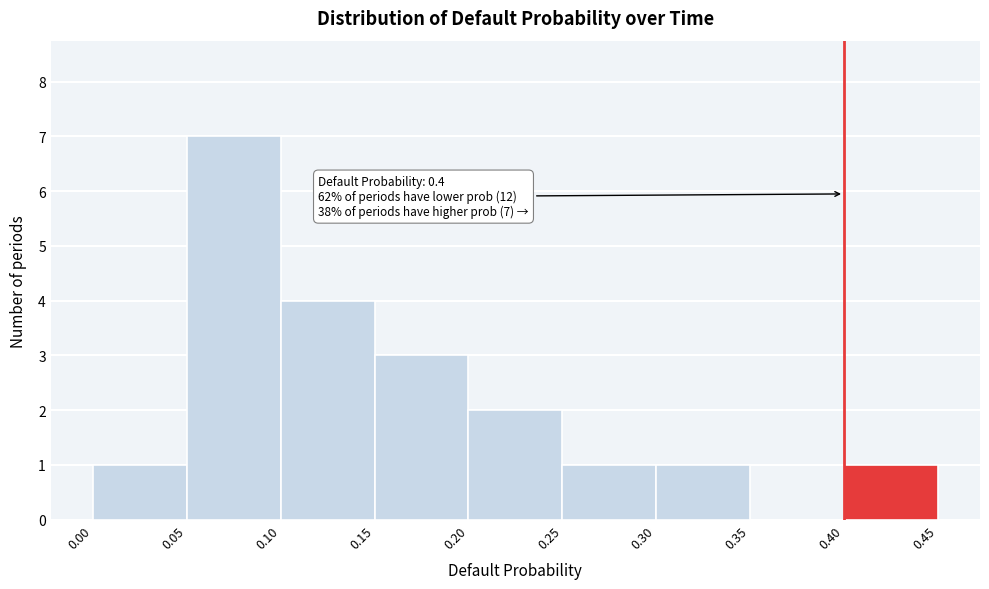

Which range on the x-axis has the tallest bar?

0.05 to 0.10